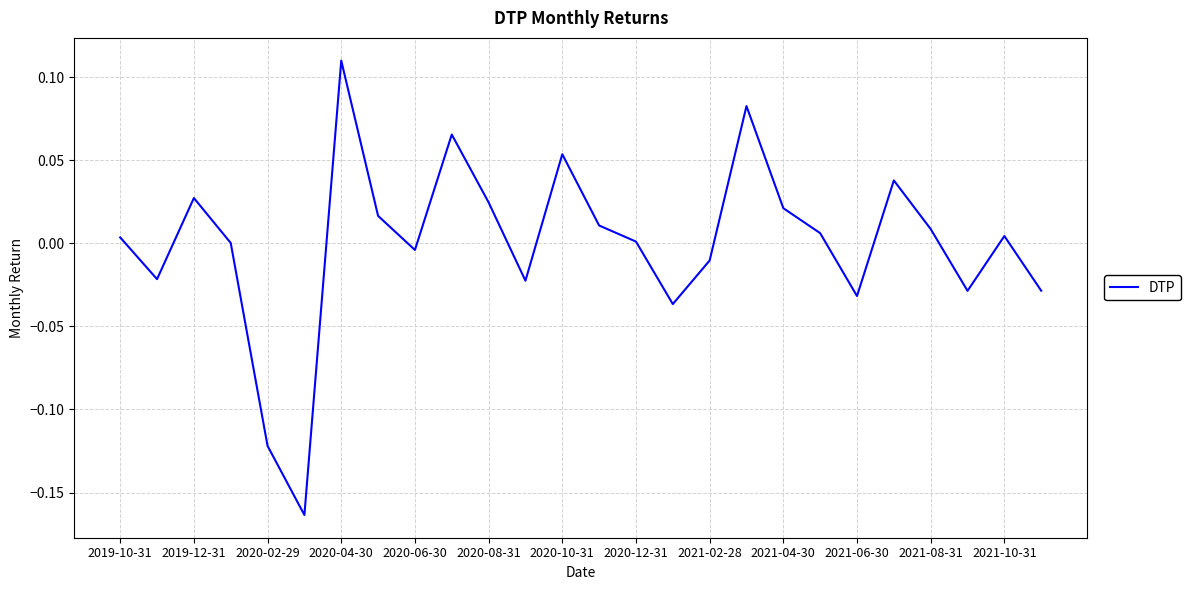

How many distinct data groups are displayed?

1